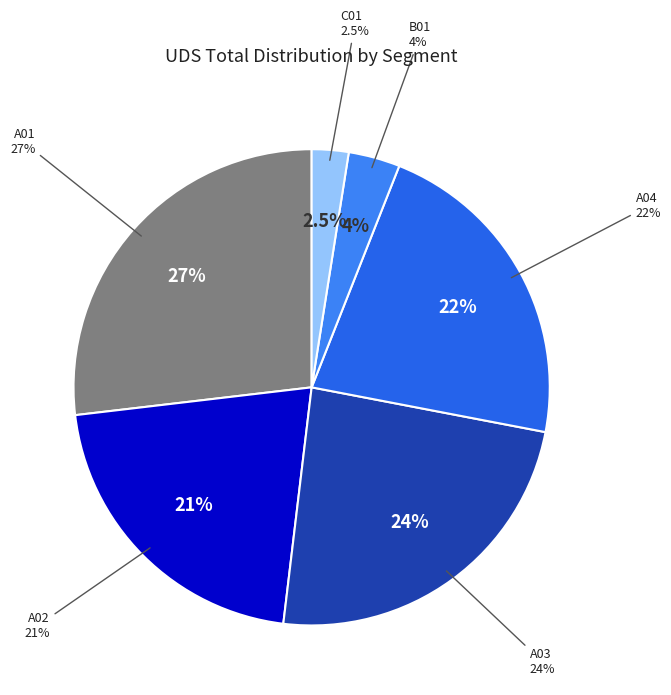

To the nearest percent, what portion does A01 represent?

27%